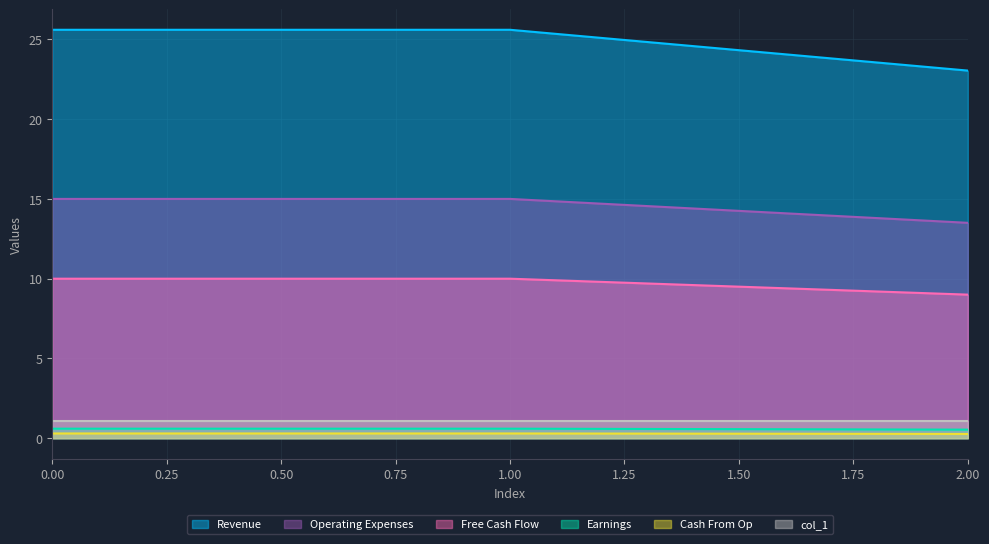

What is the total value across all series at 2?

46.4